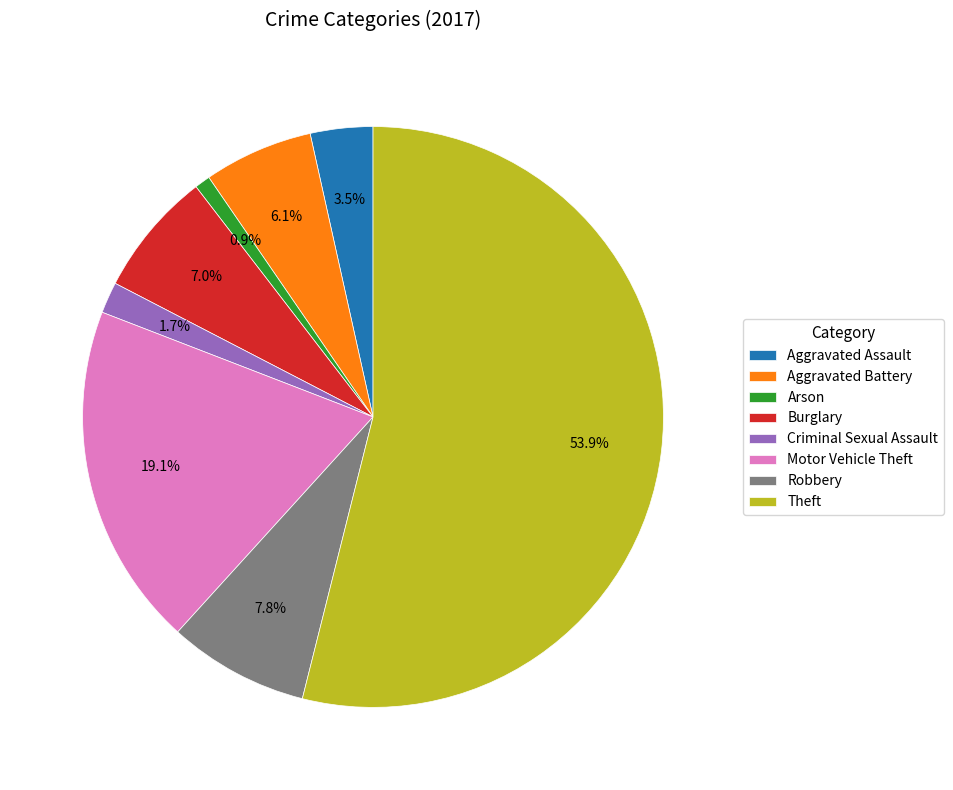

What percentage is NOT represented by Theft?

46.1%